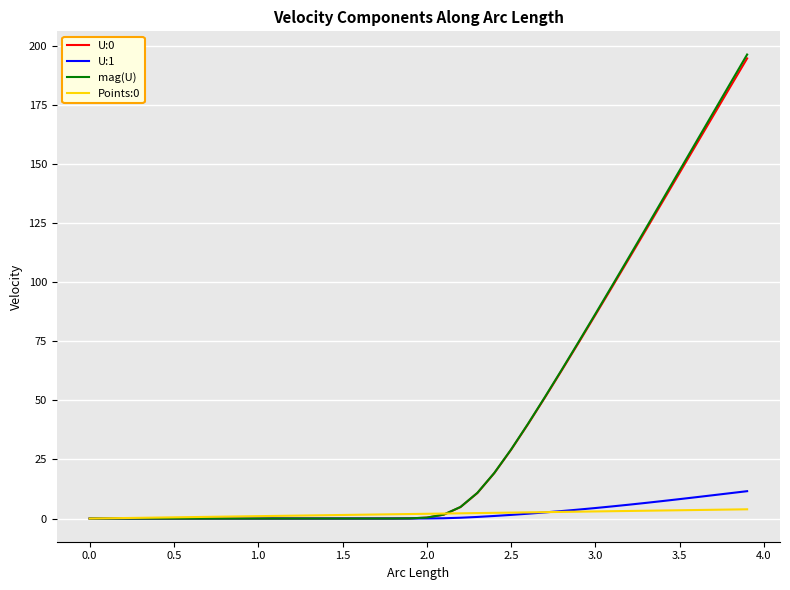

Which series has the widest spread of values?

mag(U)